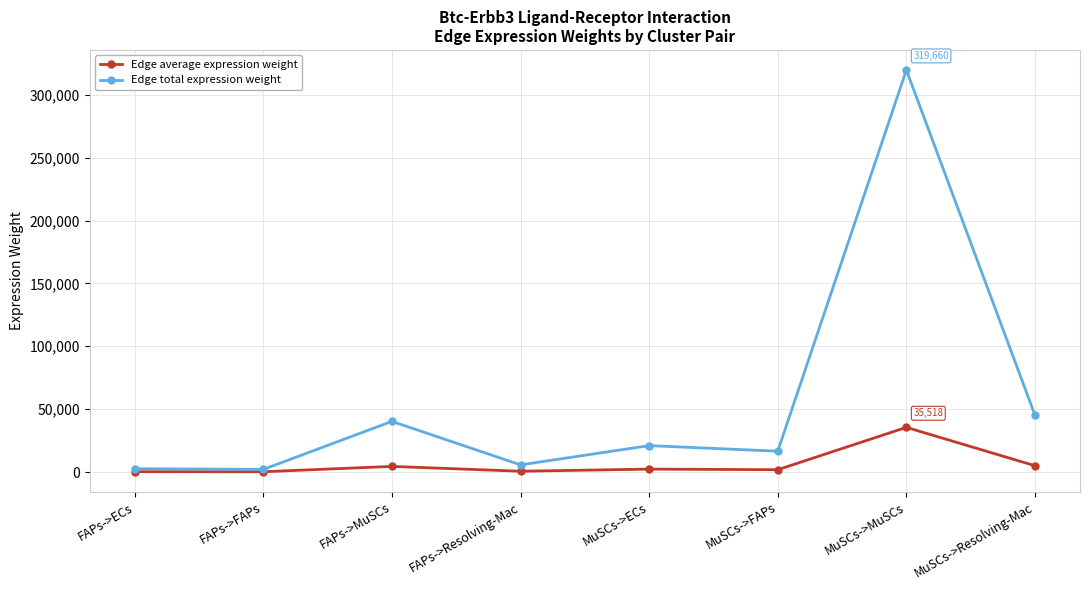

What are all the series names shown in the legend?

Edge average expression weight, Edge total expression weight